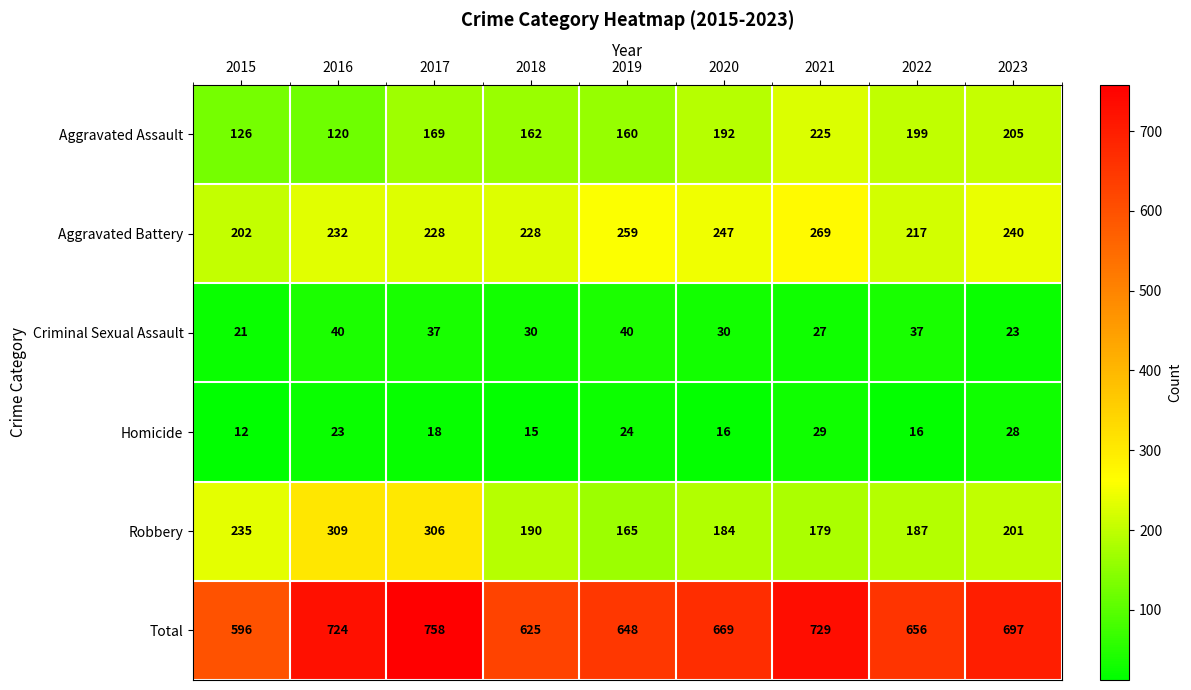

What is the approximate value of Robbery at 2021?

179